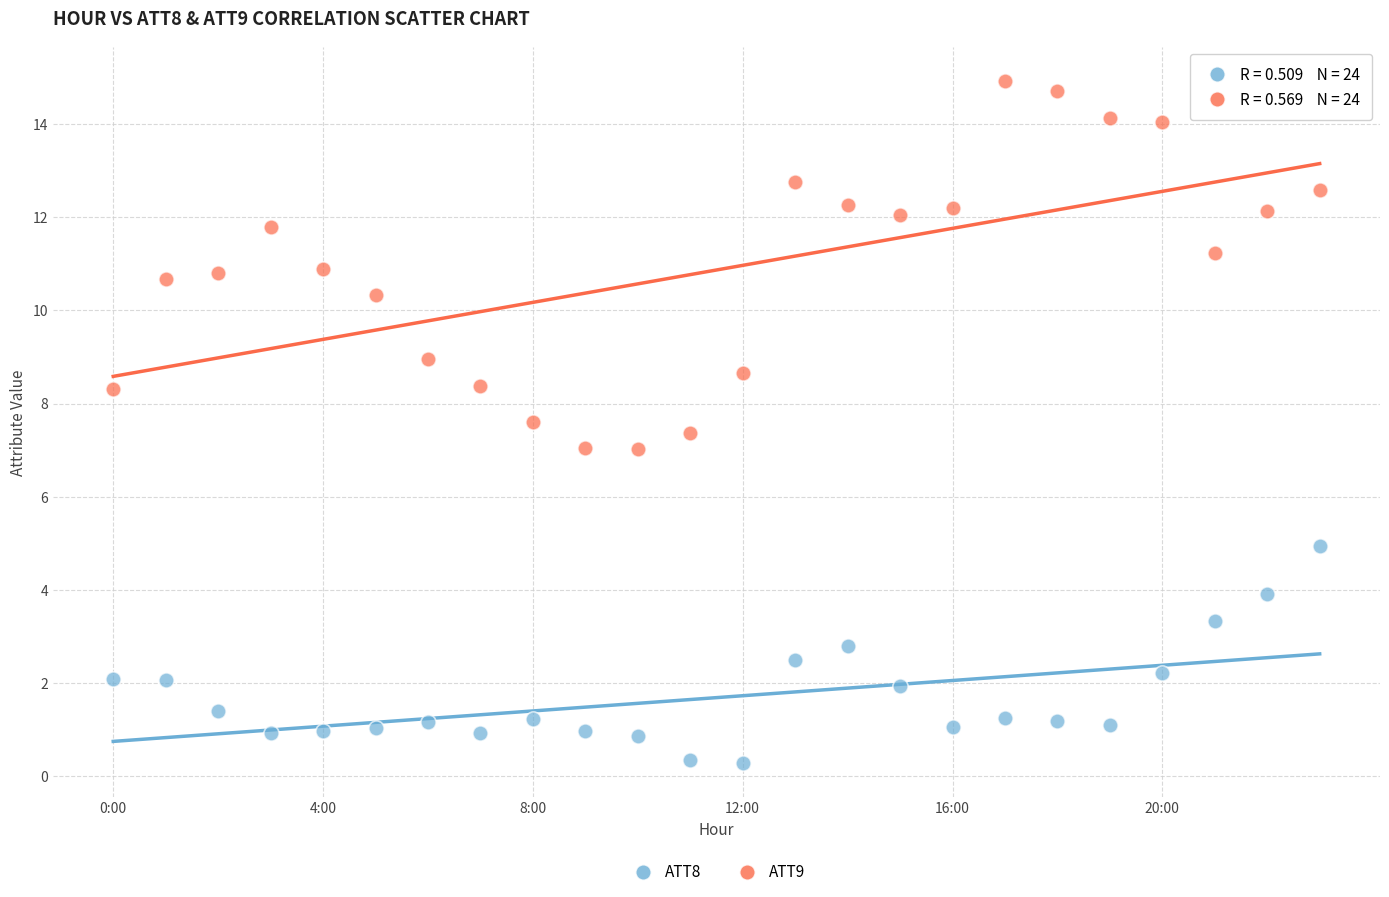

Across all data points, what is the range of Y values (max minus min)?

14.7